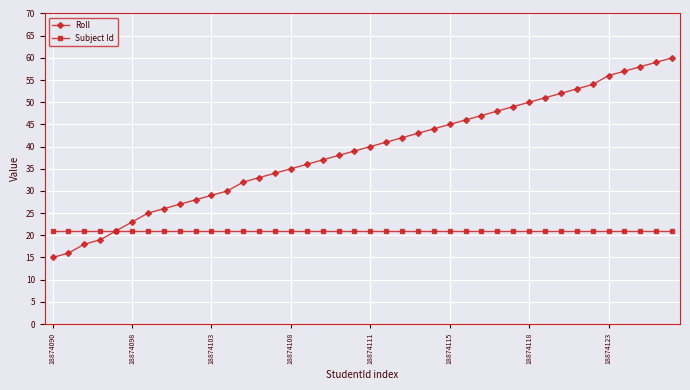

At how many categories does at least one series exceed 22?

35